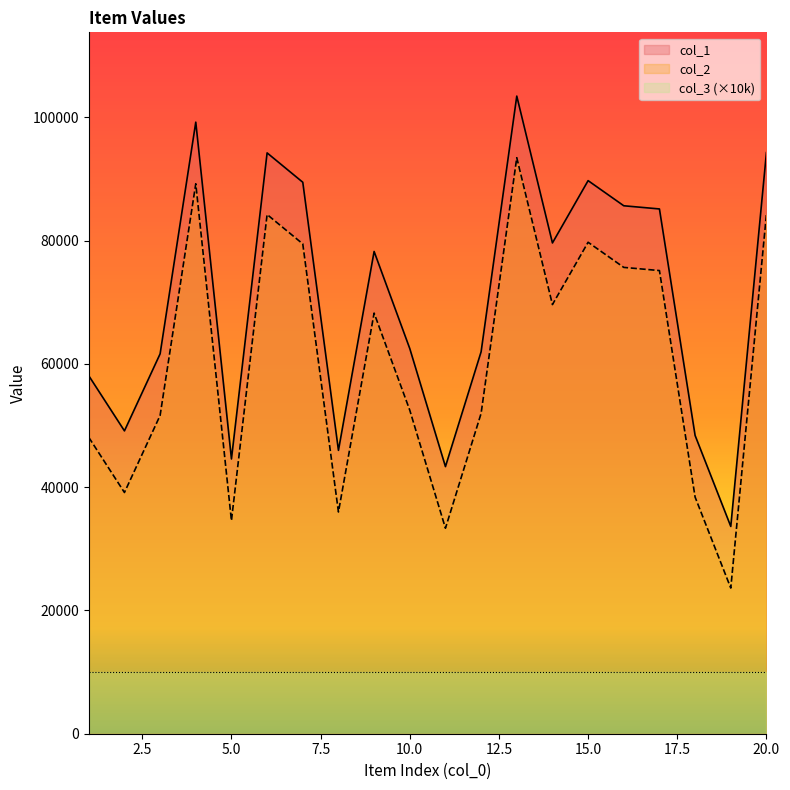

True or false: col_2 and col_1 intersect in this chart.

False